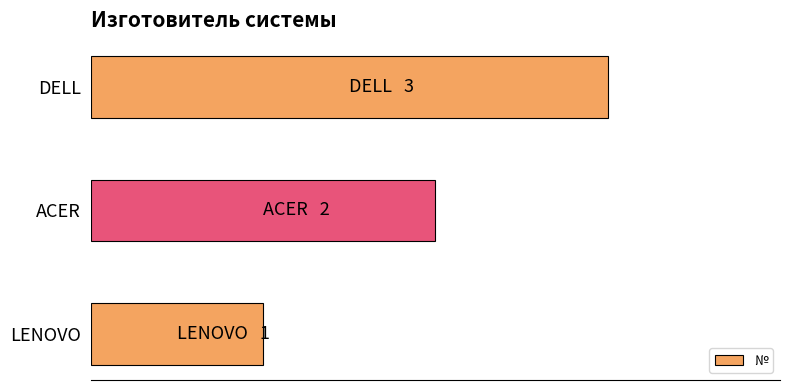

Does the chart contain any negative values?

No